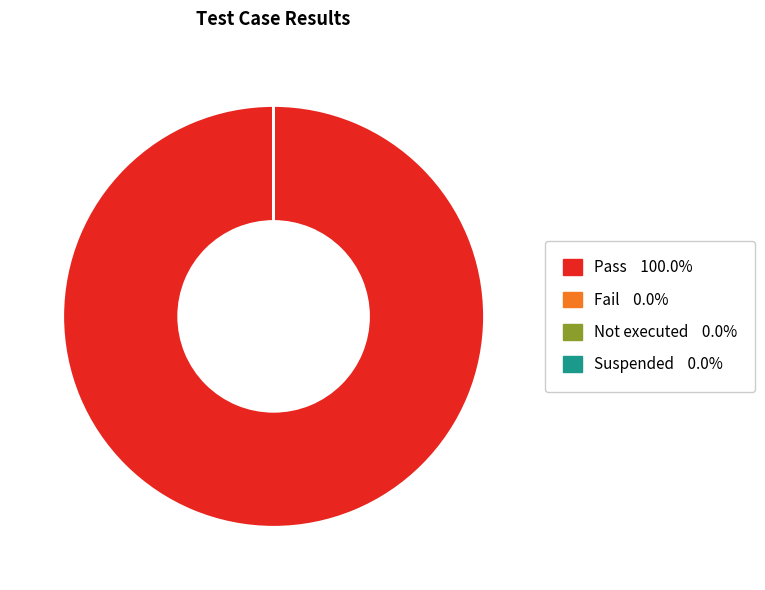

What is the majority slice?

Pass